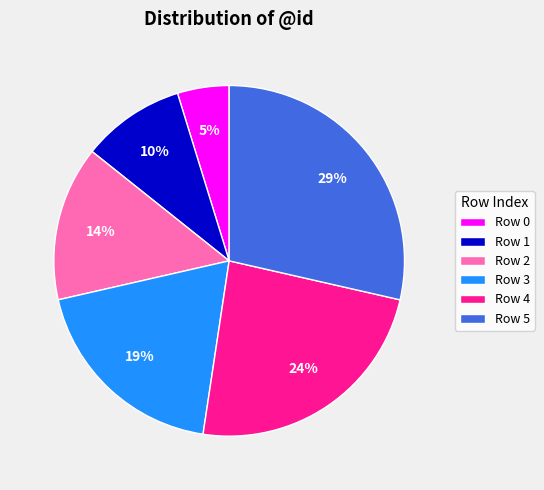

To the nearest percent, what percentage of the pie is Row 4?

24%